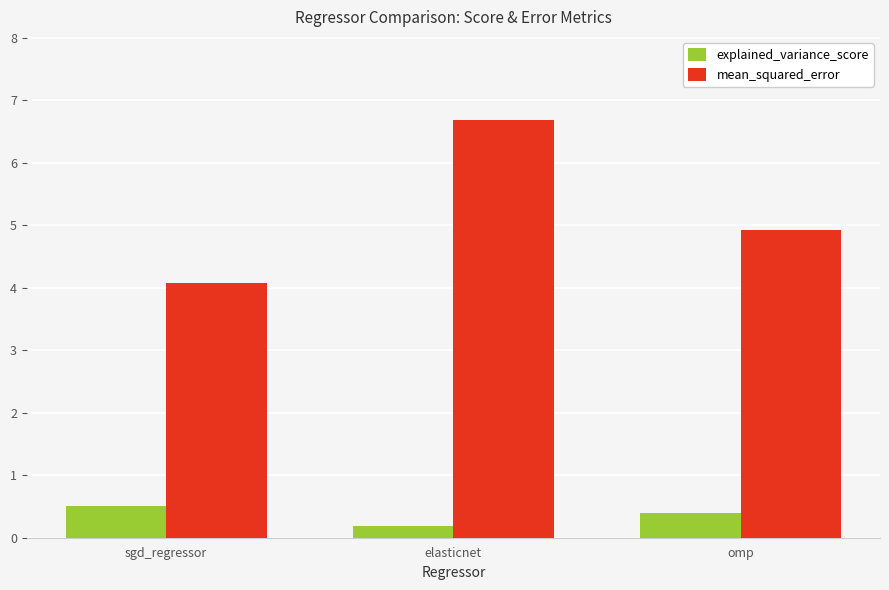

Are the bars grouped side by side (vs. stacked)?

Yes